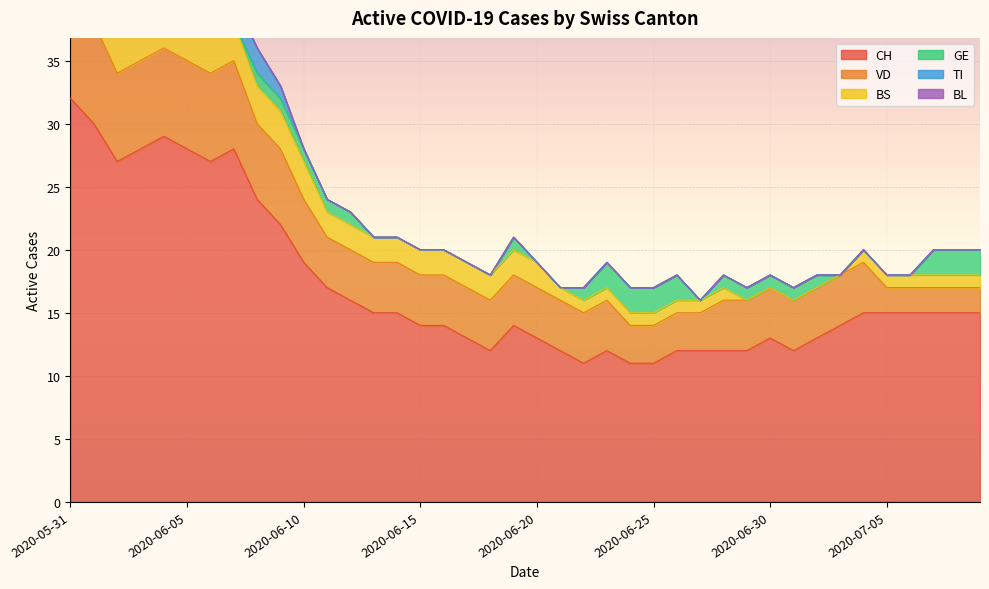

How many series are shown in this chart?

6